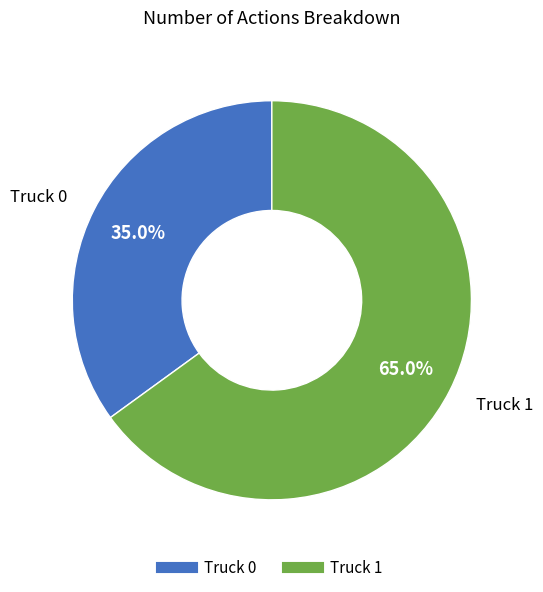

To the nearest percent, what percentage of the pie is Truck 1?

65%